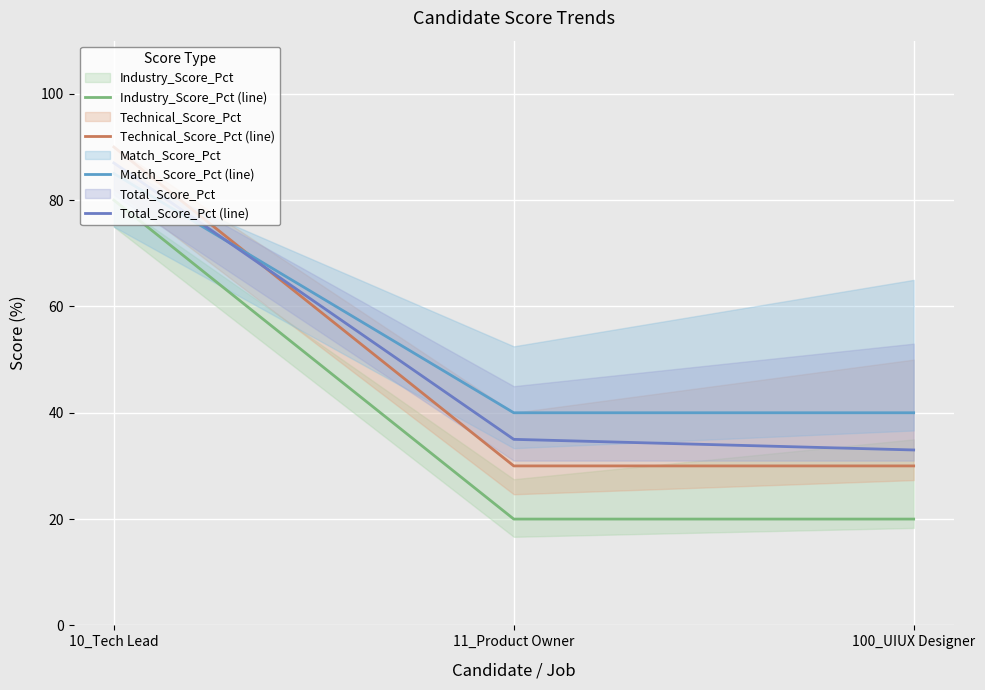

How many lines are shown in the chart?

4